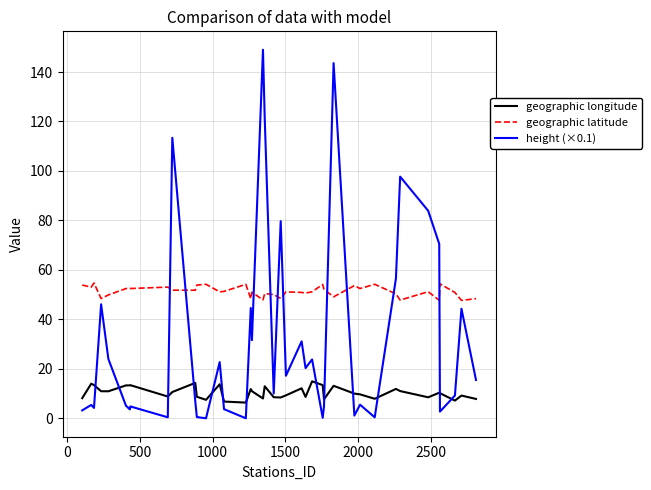

Which series ends up on top after the final intersection of height (×0.1) and geographic latitude?

geographic latitude